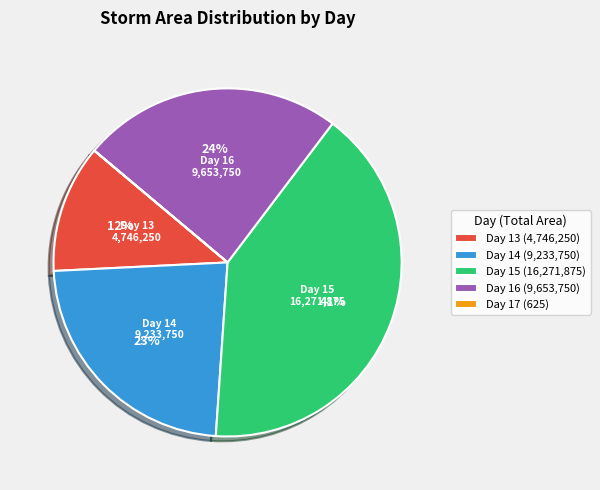

To the nearest percent, what is the average slice percentage?

20%